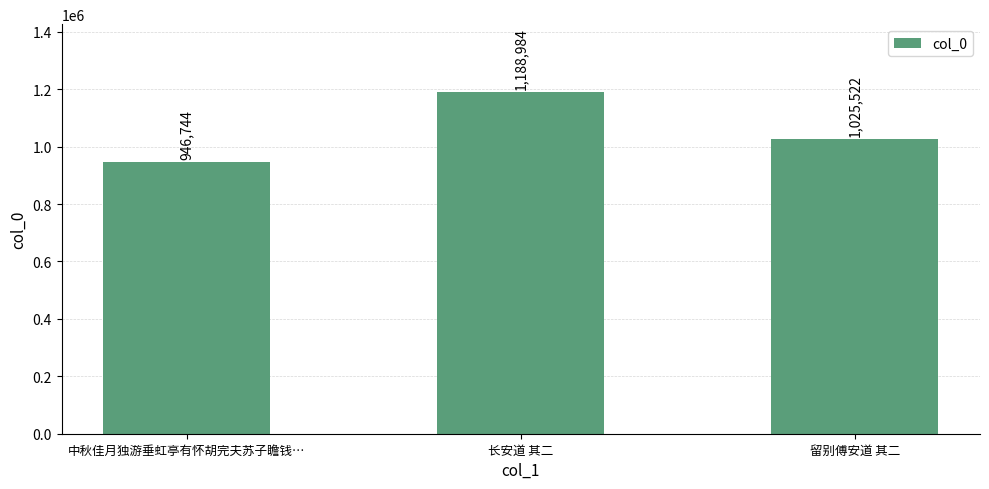

What is the label of the 2nd bar from the right?

长安道 其二